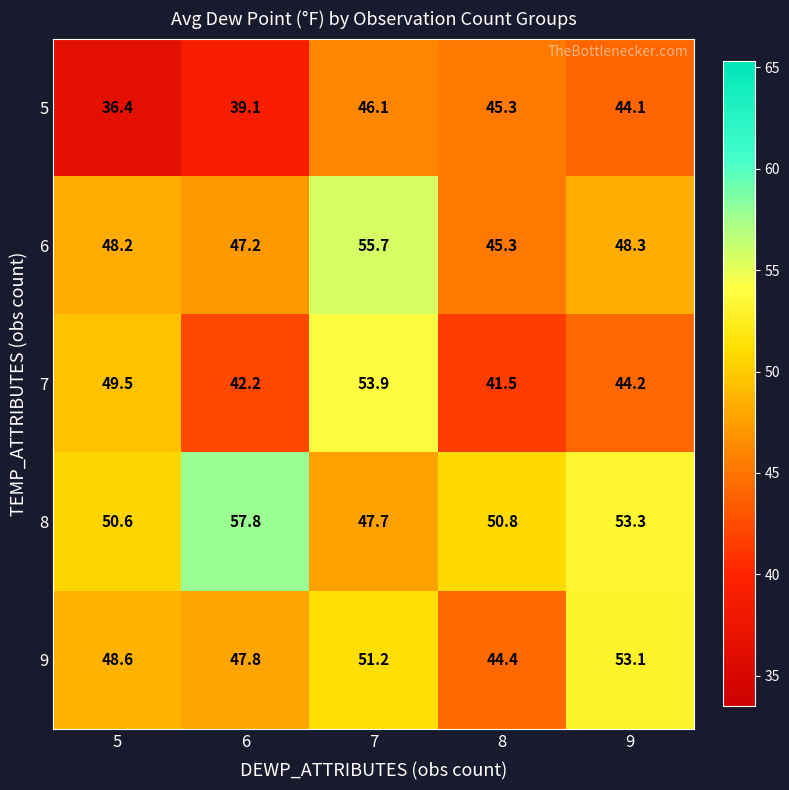

Between 5 and 9, which series saw the biggest shift?

5